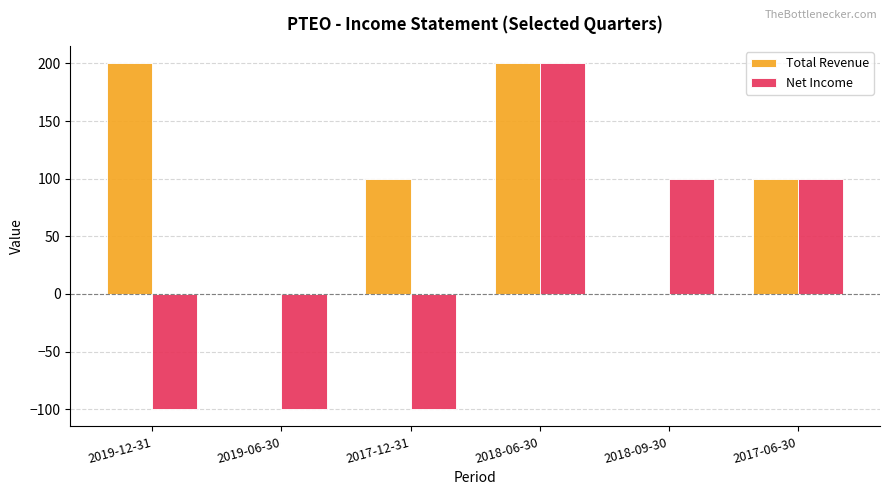

What is the sum of all Net Income values?

100